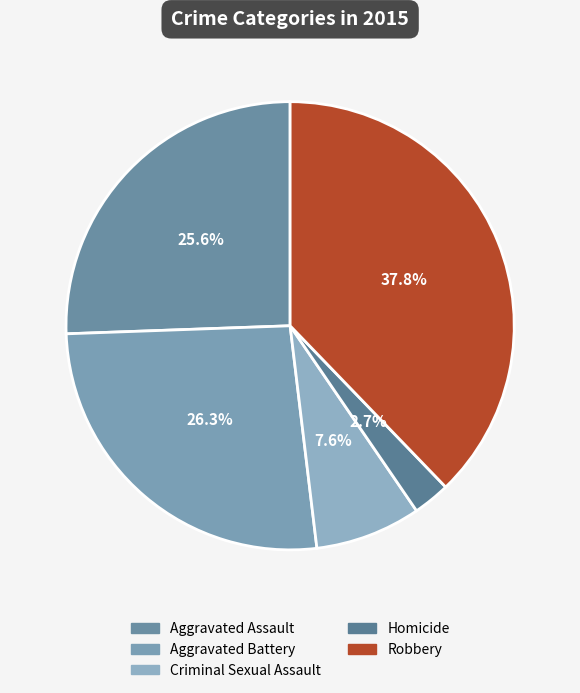

How much of the chart is everything except Robbery?

62.2%